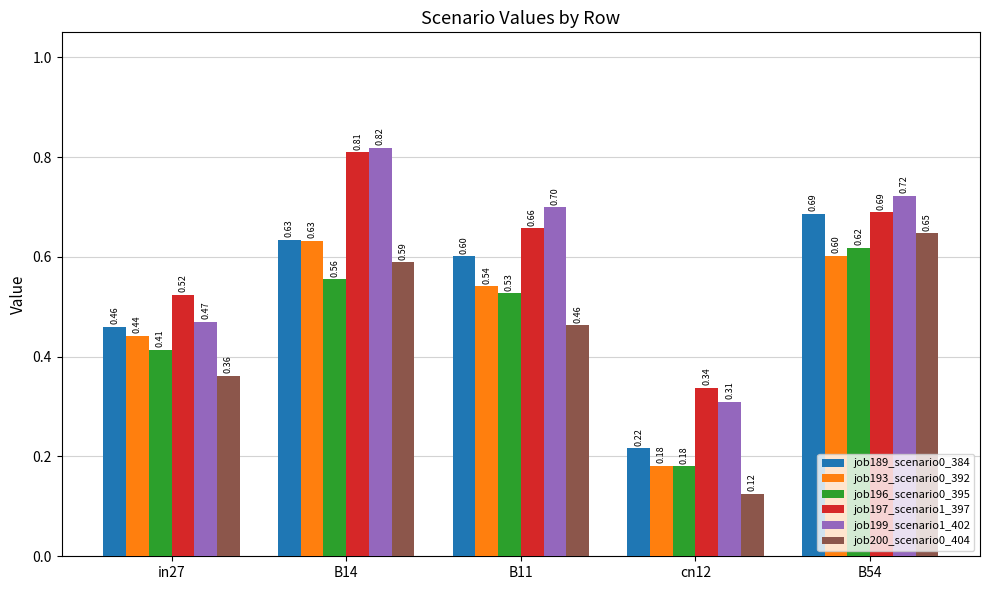

Count the number of categories in the chart.

5